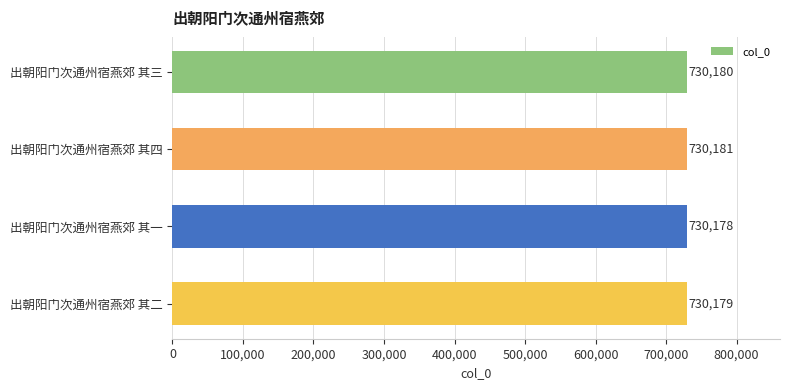

Rank the categories by value from lowest to highest.

出朝阳门次通州宿燕郊 其一, 出朝阳门次通州宿燕郊 其二, 出朝阳门次通州宿燕郊 其三, 出朝阳门次通州宿燕郊 其四